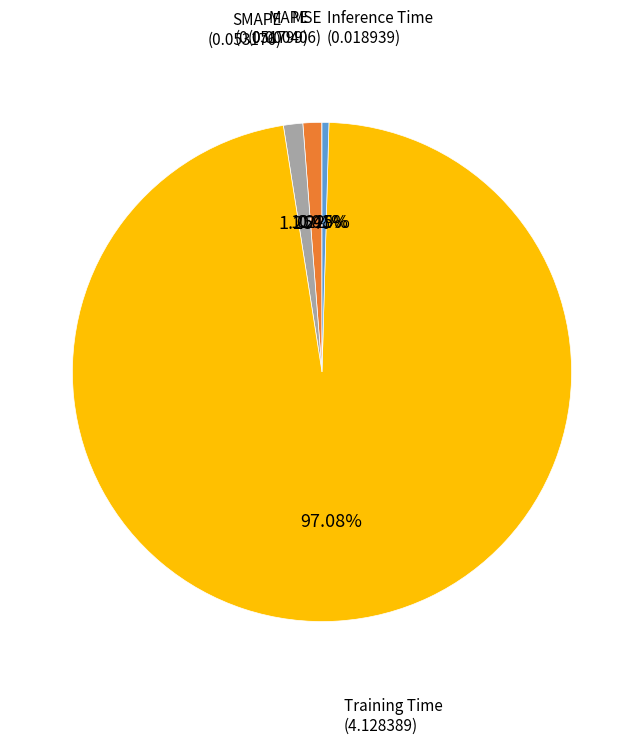

Is there a majority slice in this chart?

Yes